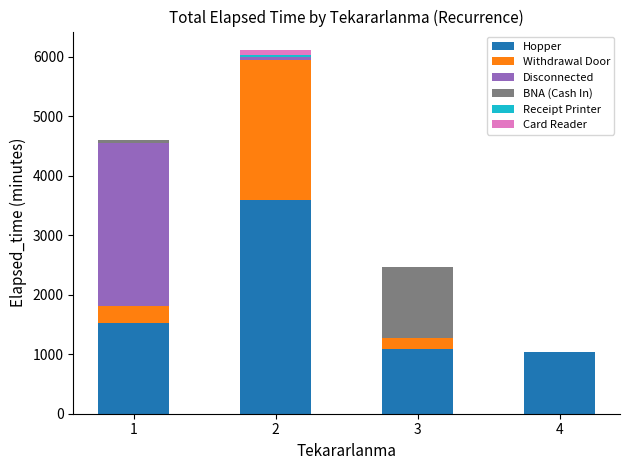

How many data points does each series have?

4